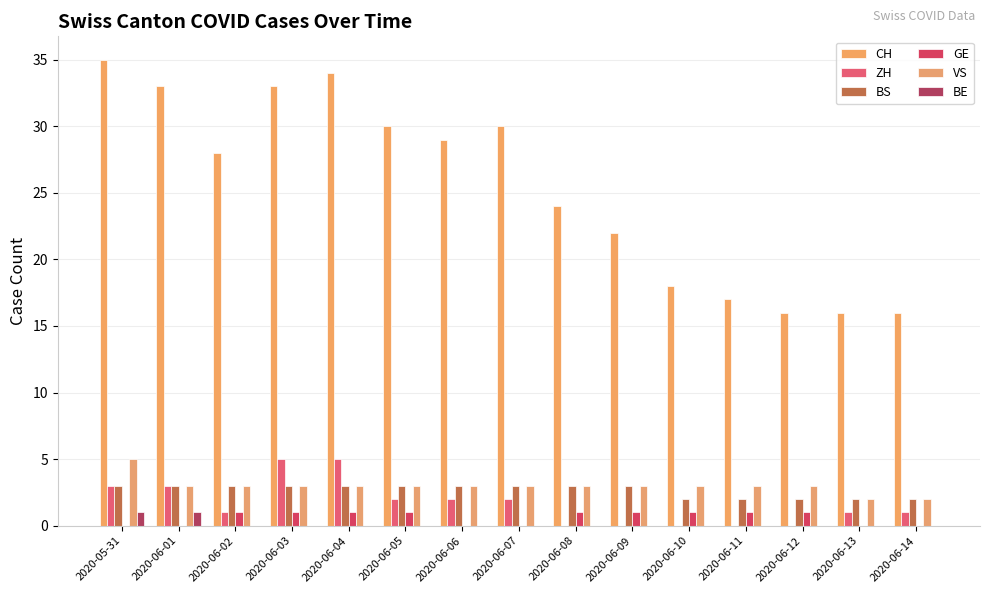

The ZH series shows 3 at 2020-06-06. True or false?

False